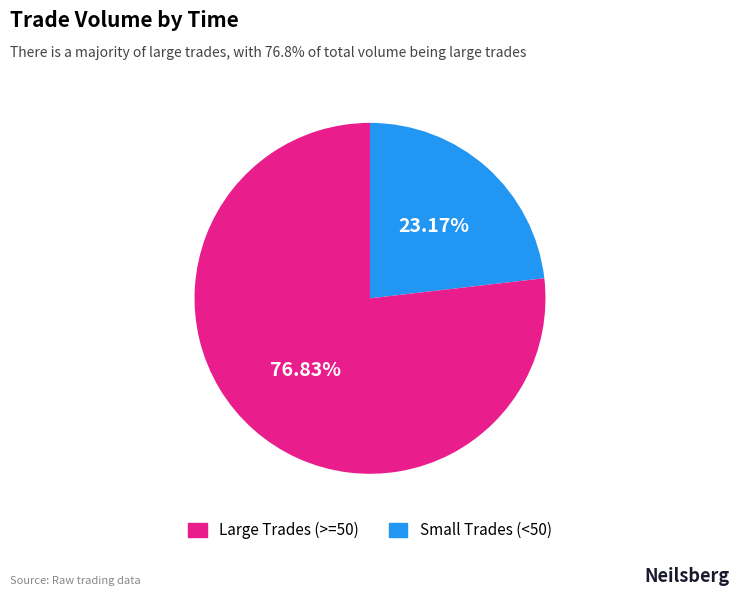

Does any single category account for the majority?

Yes